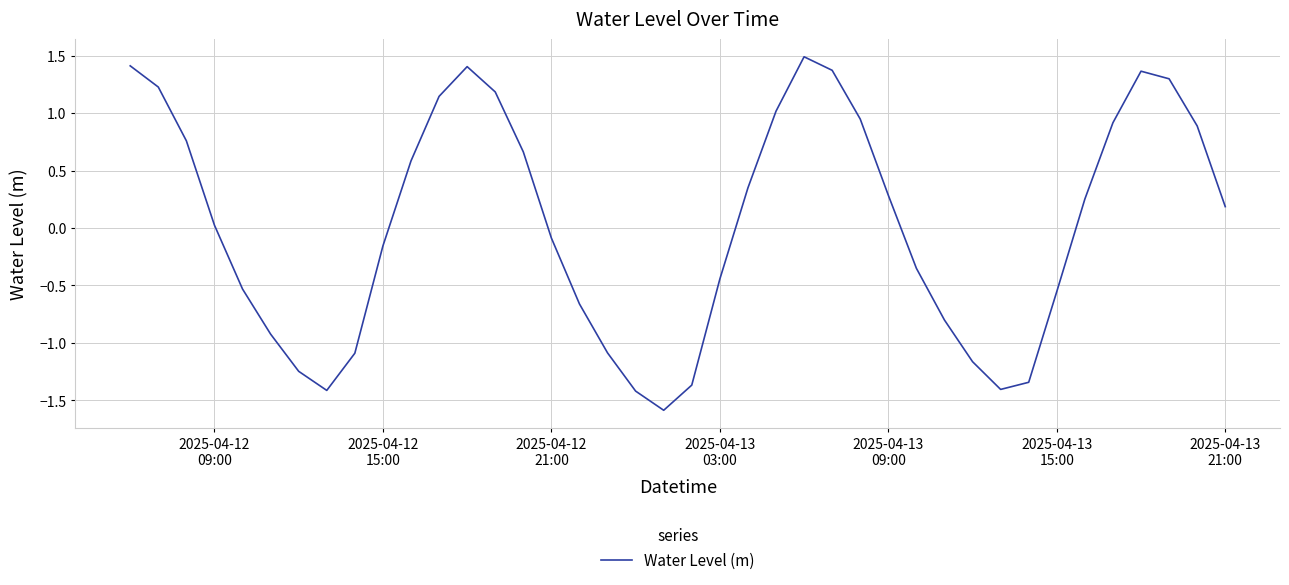

What is the minimum value shown in the chart?

-1.6